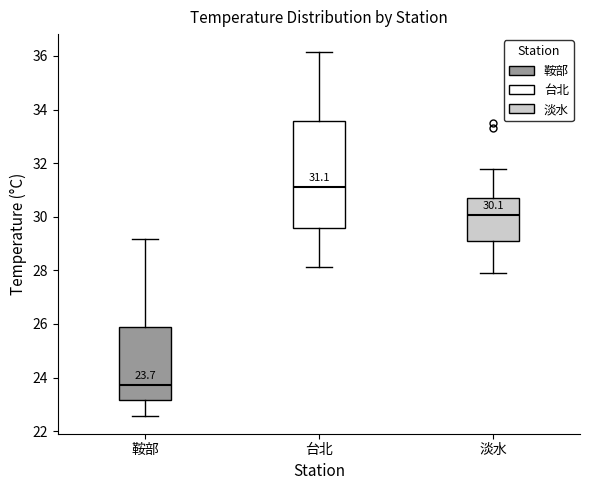

Which box is the tallest, from its lower edge to its upper edge?

台北